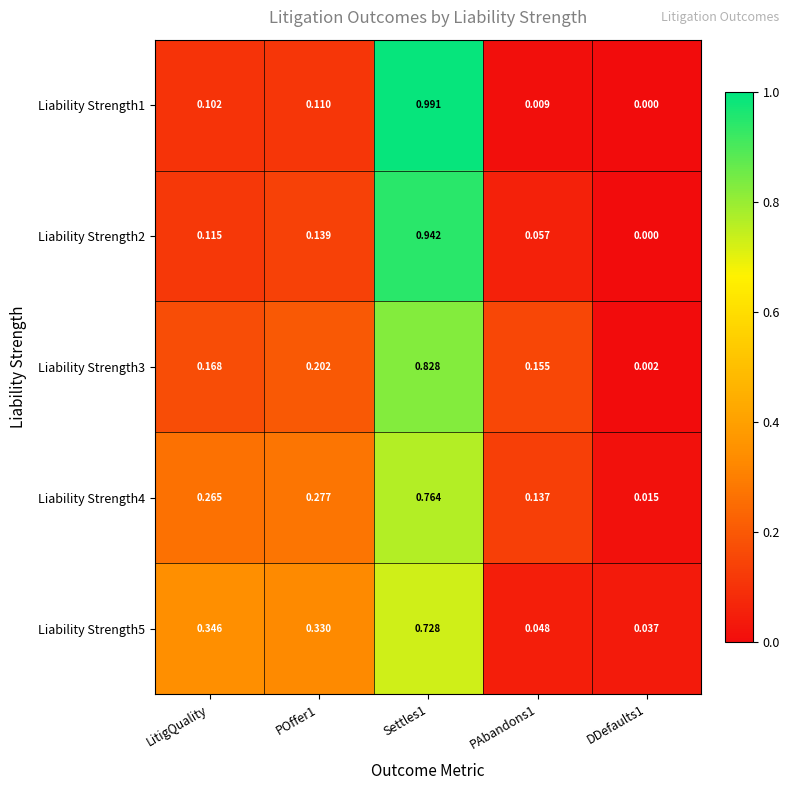

Is the value of Liability Strength3 at PAbandons1 greater than the value of Liability Strength5 at DDefaults1?

Yes